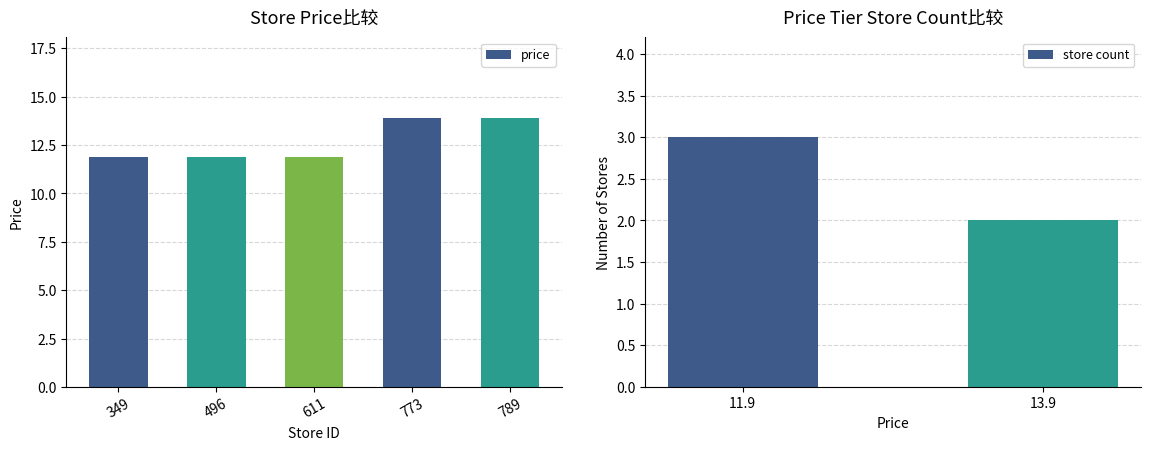

What is the ratio of the value at 789 to the value at 611?

1.2